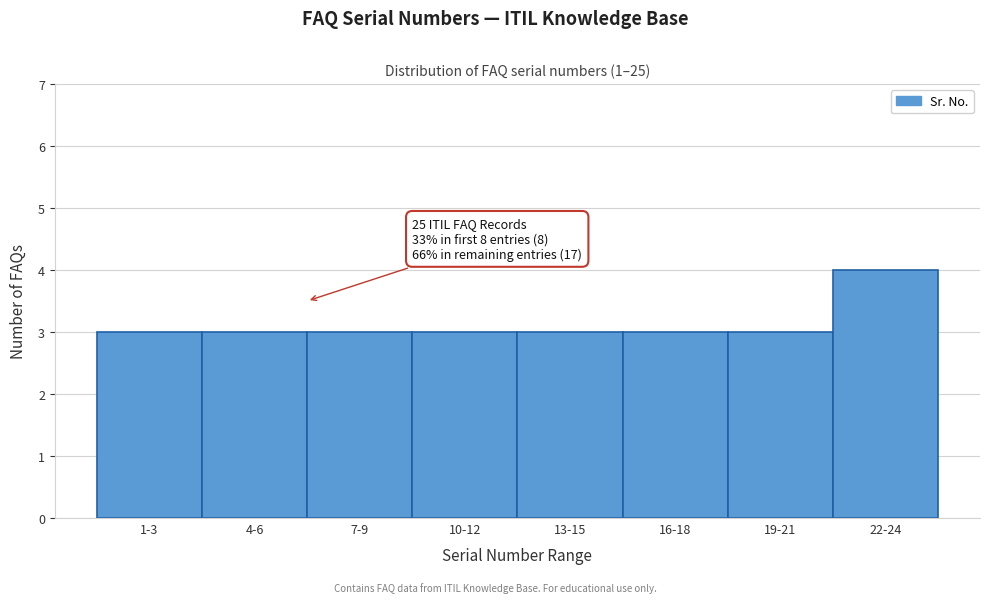

Reading right to left, transcribe all the data shown in this chart.

4	3	3	3	3	3	3	3